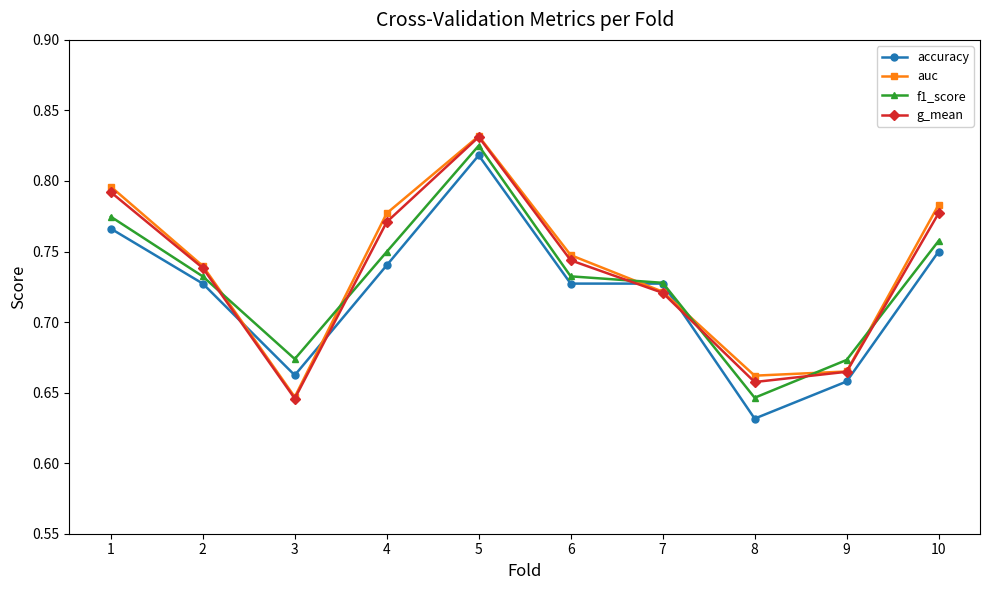

What are all the series names shown in the legend?

accuracy, auc, f1_score, g_mean